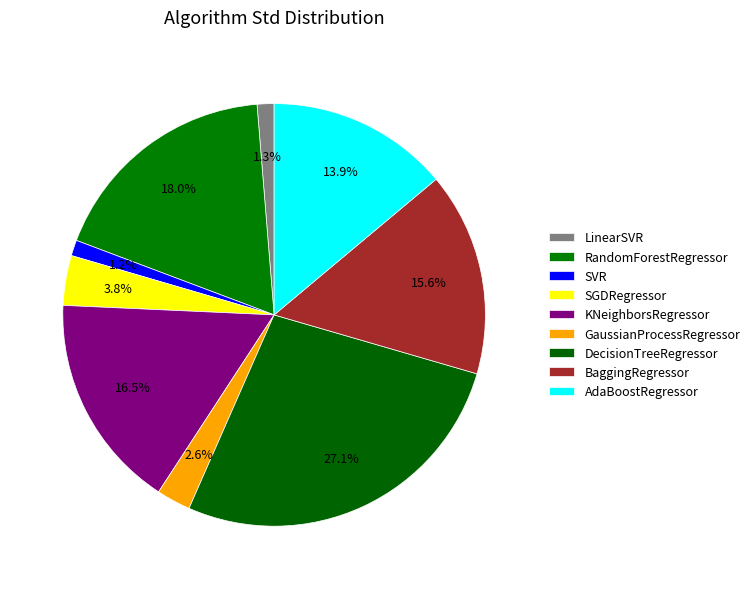

What portion of the pie excludes RandomForestRegressor?

82.0%